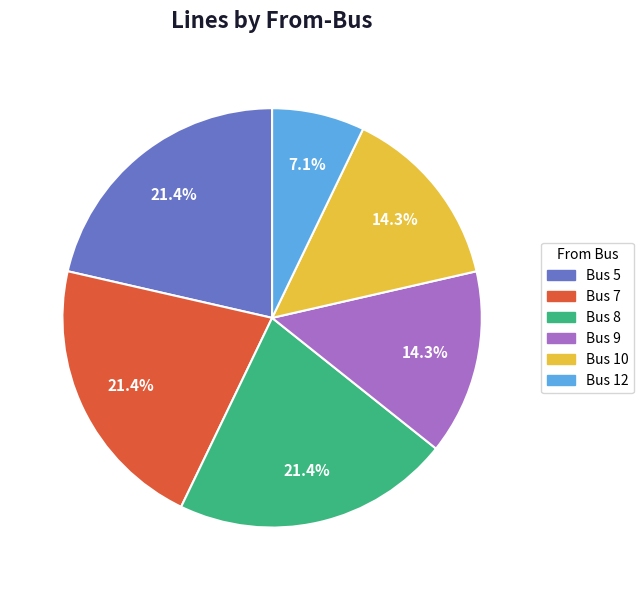

Does any single category account for the majority?

No